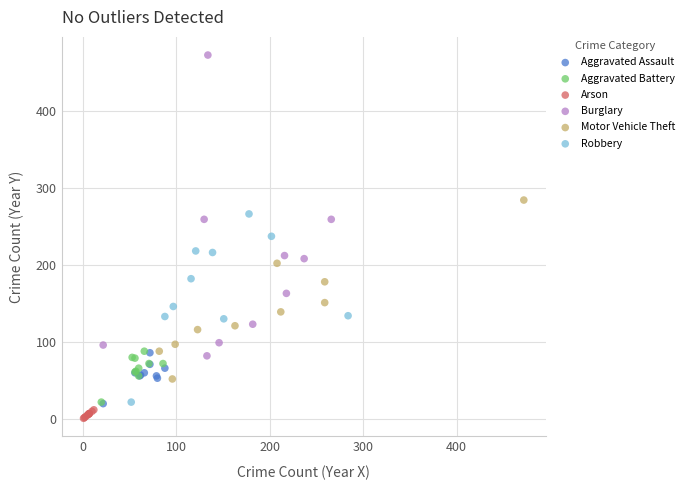

Which series contains the highest Y value?

Burglary